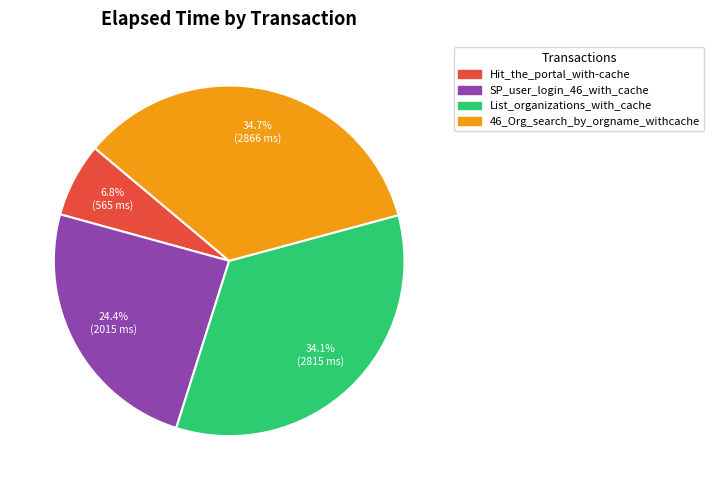

True or false: Hit_the_portal_with-cache accounts for 1% of the total.

False